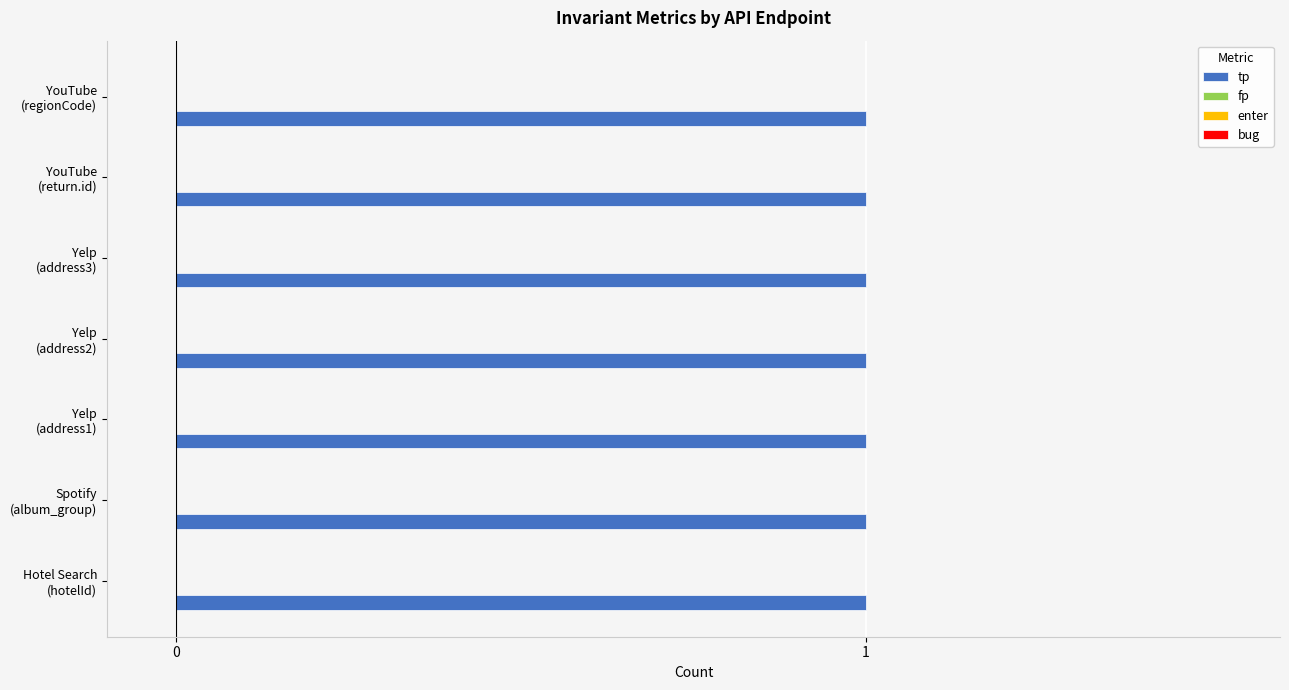

Is the value of tp at Hotel Search
(hotelId) greater than the value of bug at YouTube
(regionCode)?

Yes